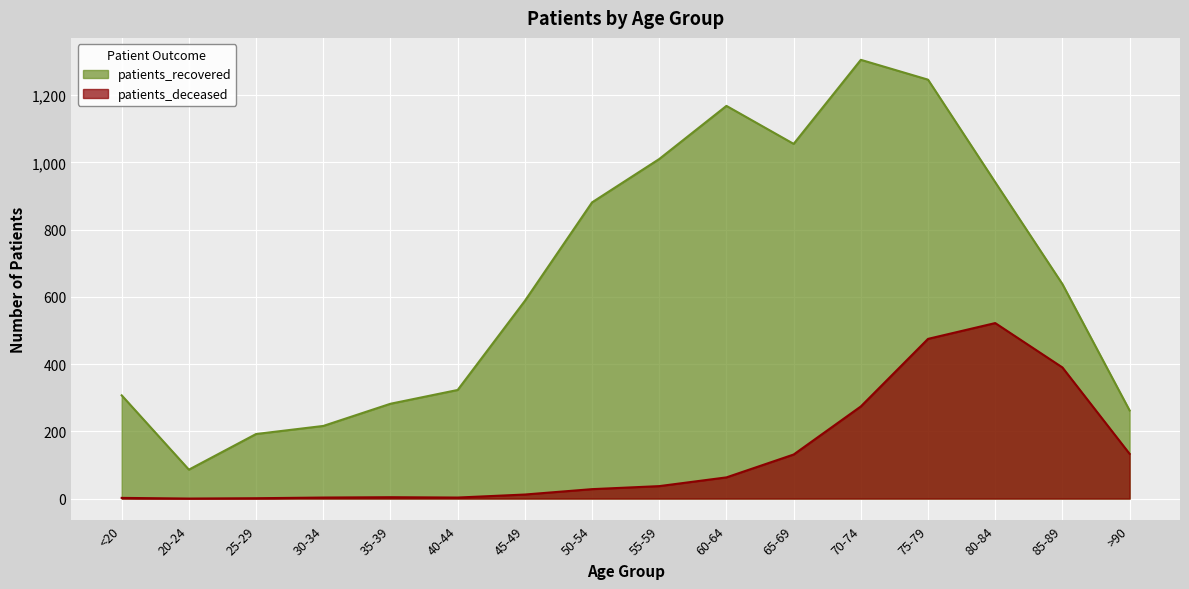

What are all the series names shown in the legend?

patients_recovered, patients_deceased